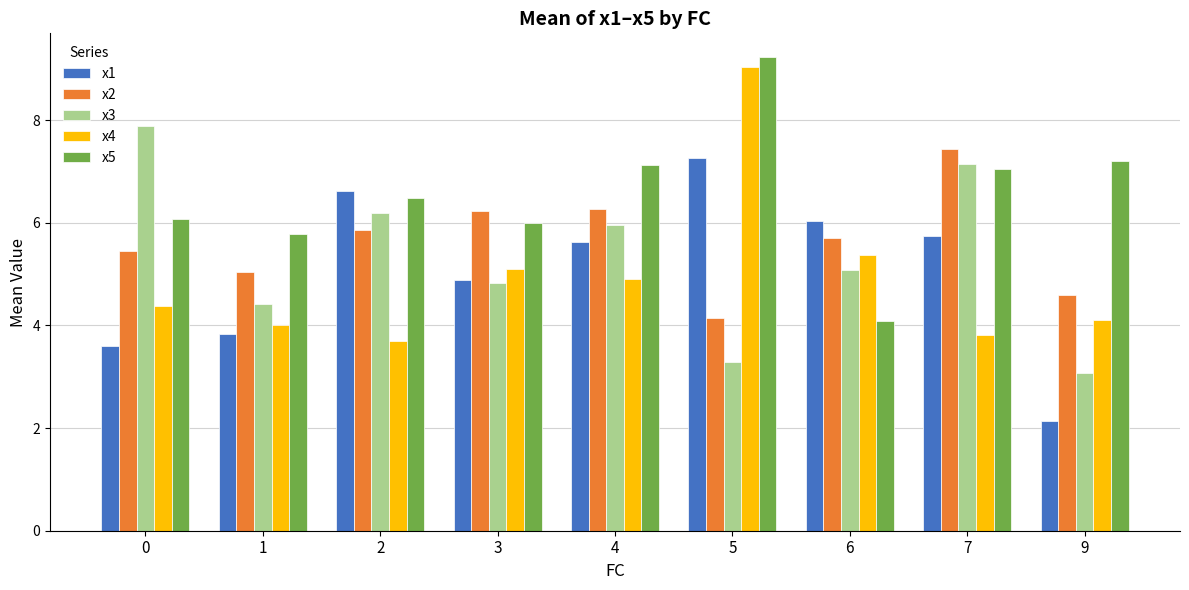

Is it true that x2 equals 6.5 at 5?

False